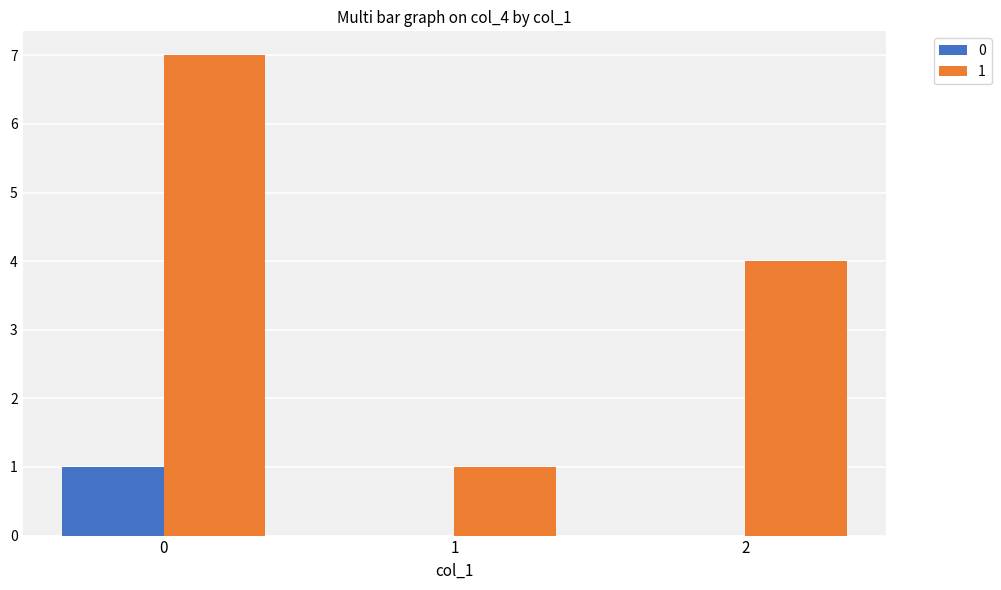

Is it true that 0 equals 1 at 0?

True